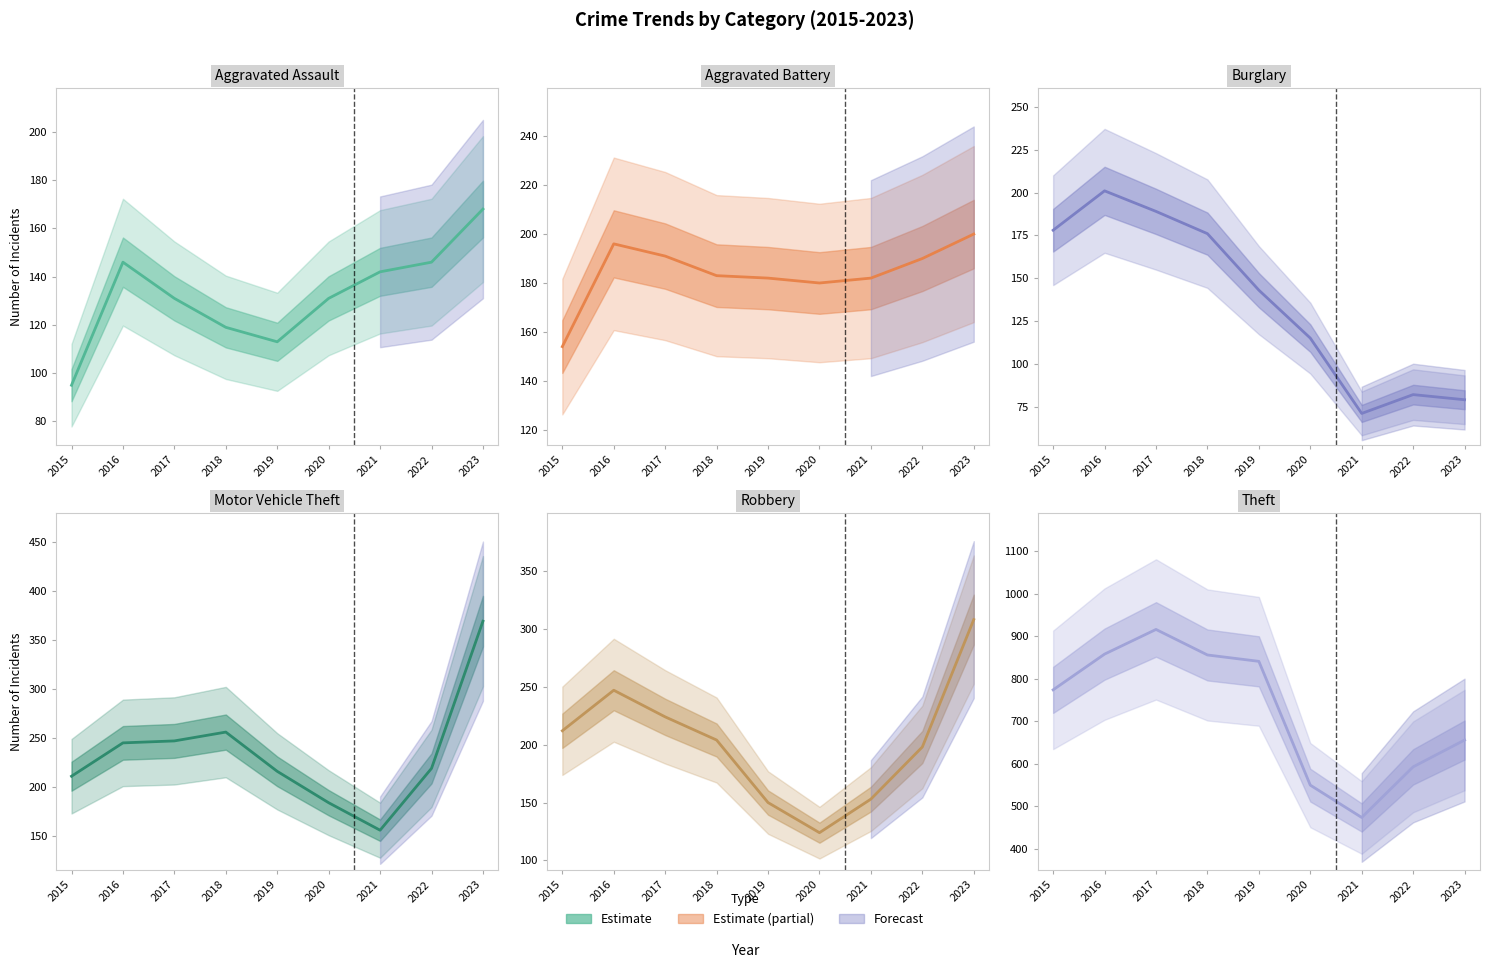

At which label does Theft reach its minimum?

2021